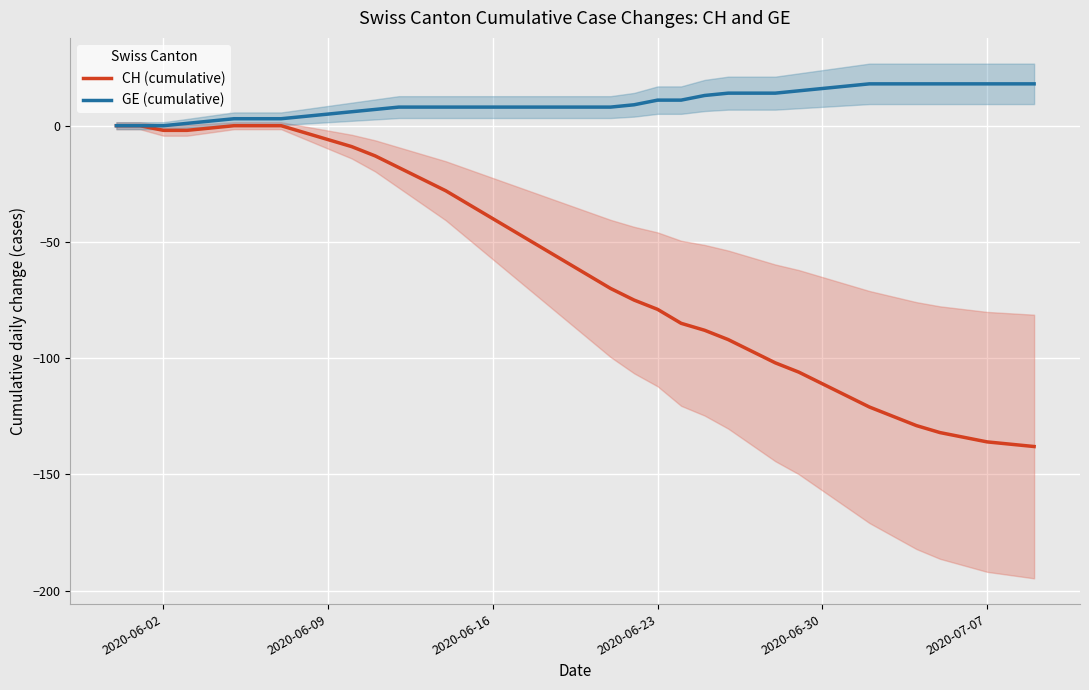

What is the difference between the maximum and minimum values in the CH (cumulative) series?

138